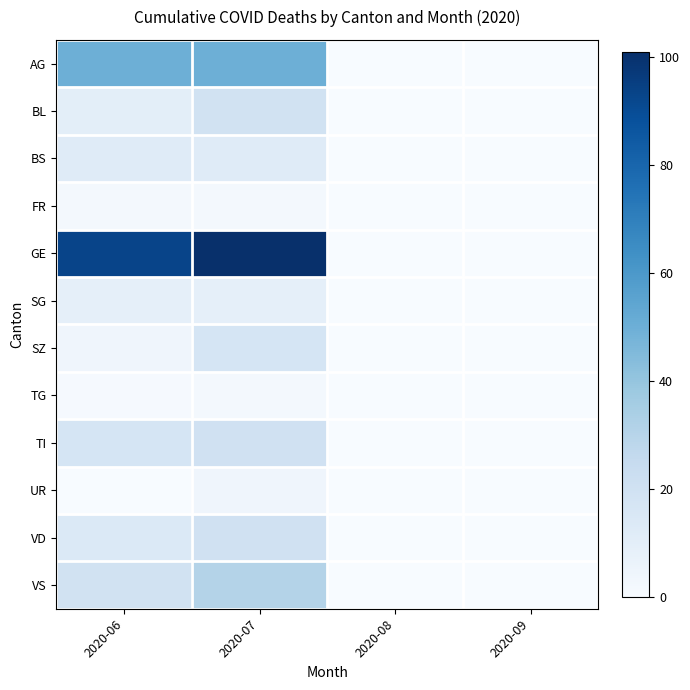

Rank the series at 2020-09 from highest to lowest value.

AG, BL, BS, FR, GE, SG, SZ, TG, TI, UR, VD, VS